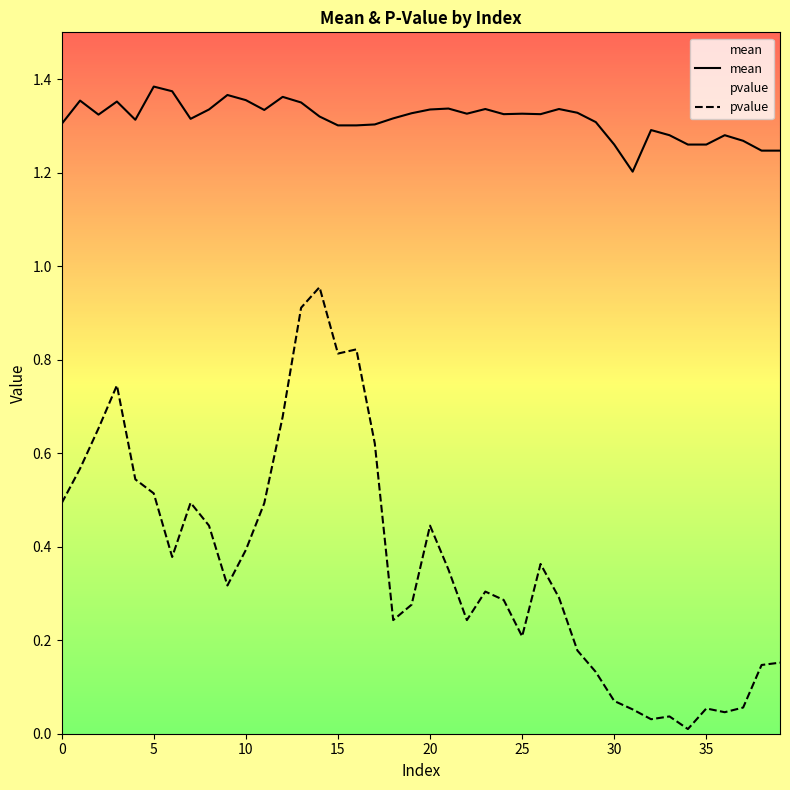

What is the spread (max minus min) of values at 27?

1.0